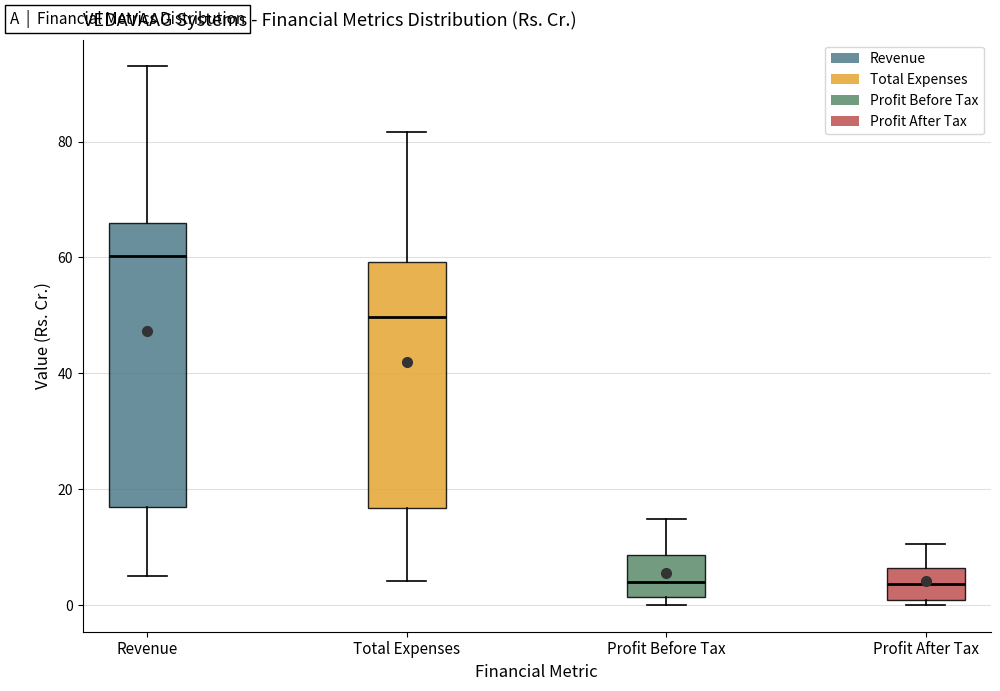

Where is the upper edge of the box for Total Expenses on the y-axis? The values are not printed on the chart, so give them approximately, as read against the axis.

60